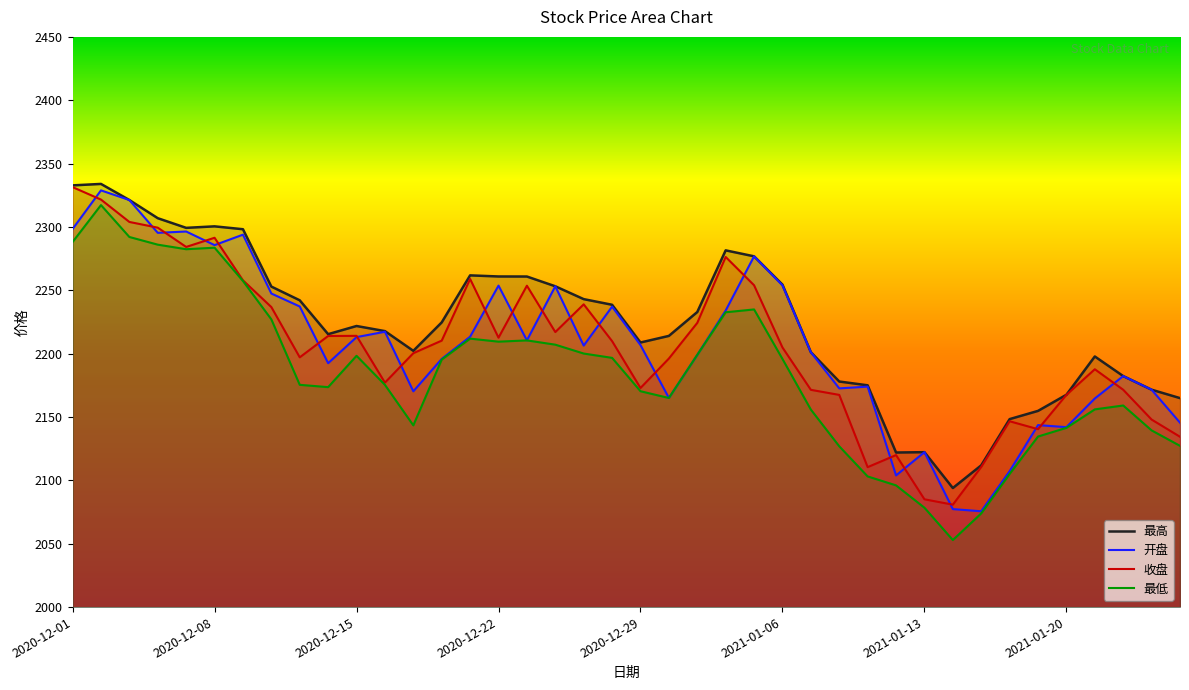

What is the approximate value of 最高 at 2021-01-20?

2167.6